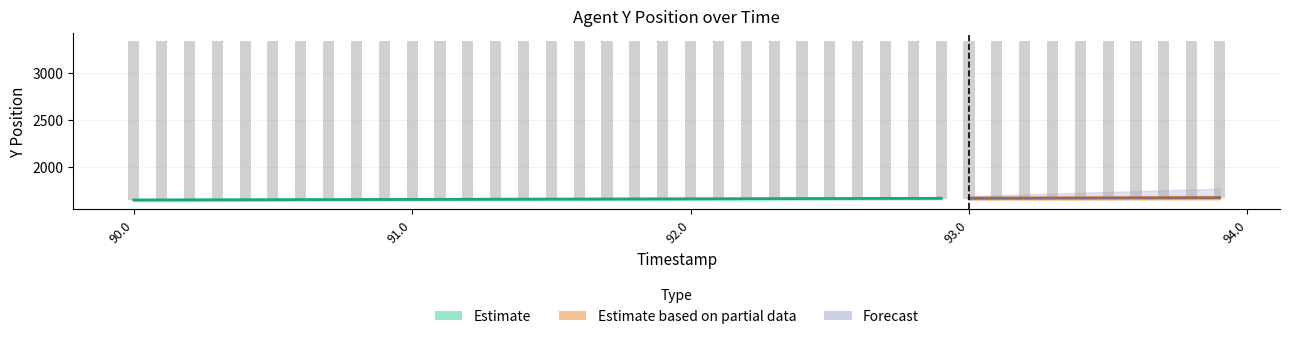

Does the chart contain stacked bars?

No